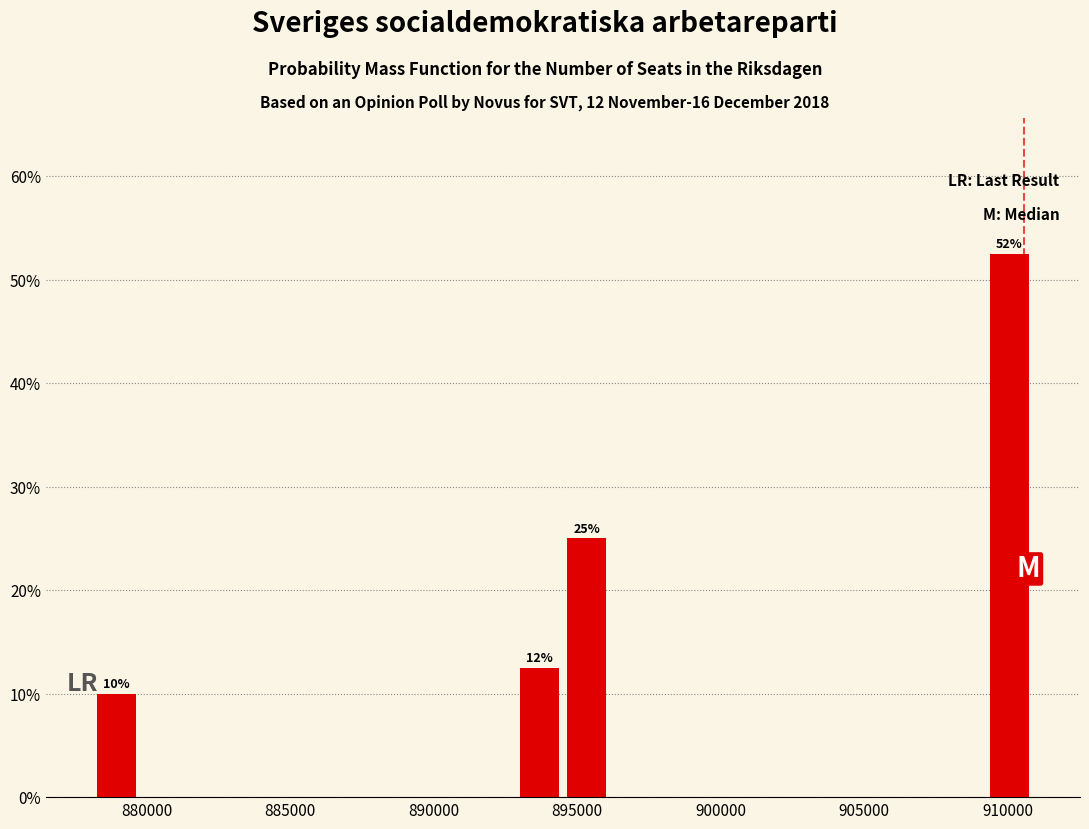

Read against the x-axis, roughly where is the centre of the tallest bar?

910000